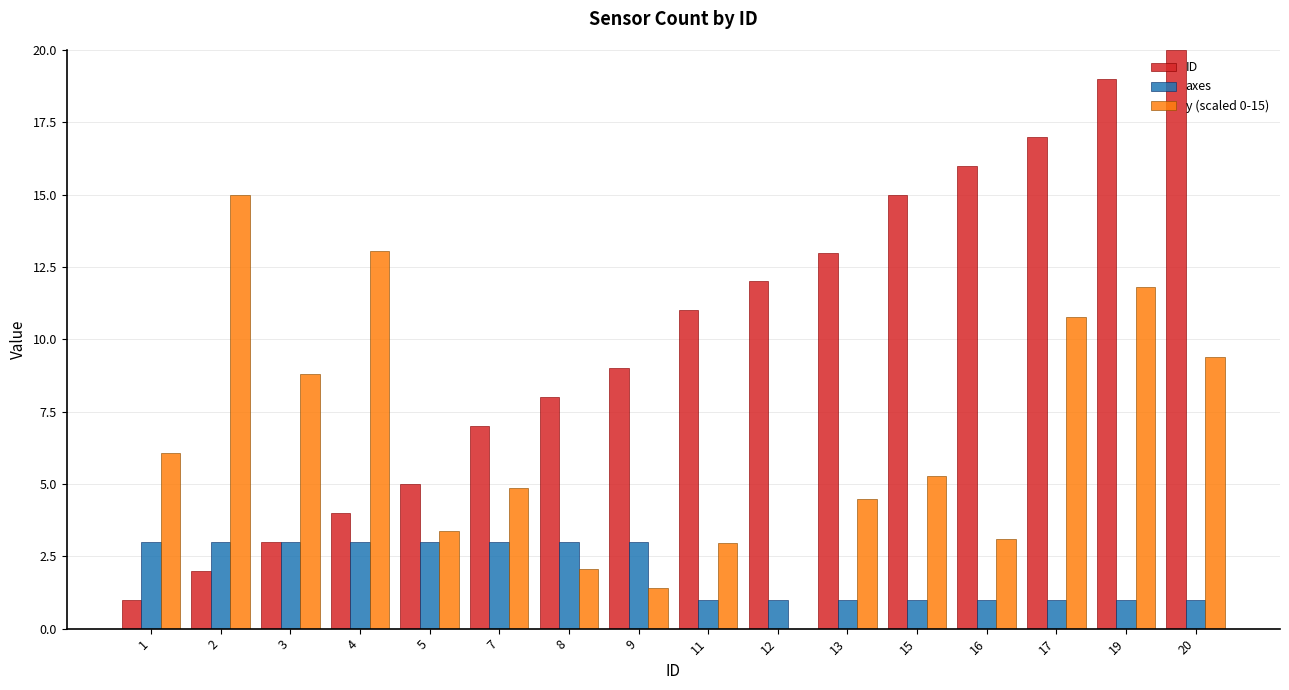

Between 12 and 15, which series saw the biggest shift?

y (scaled 0-15)